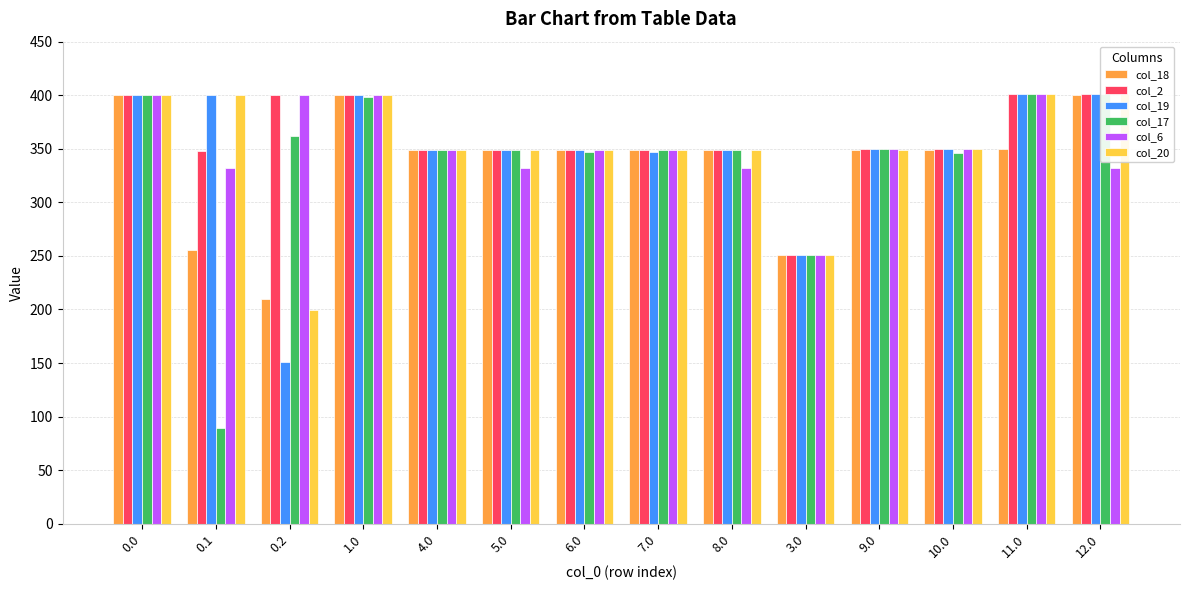

Which category has the highest value across all series?

11.0